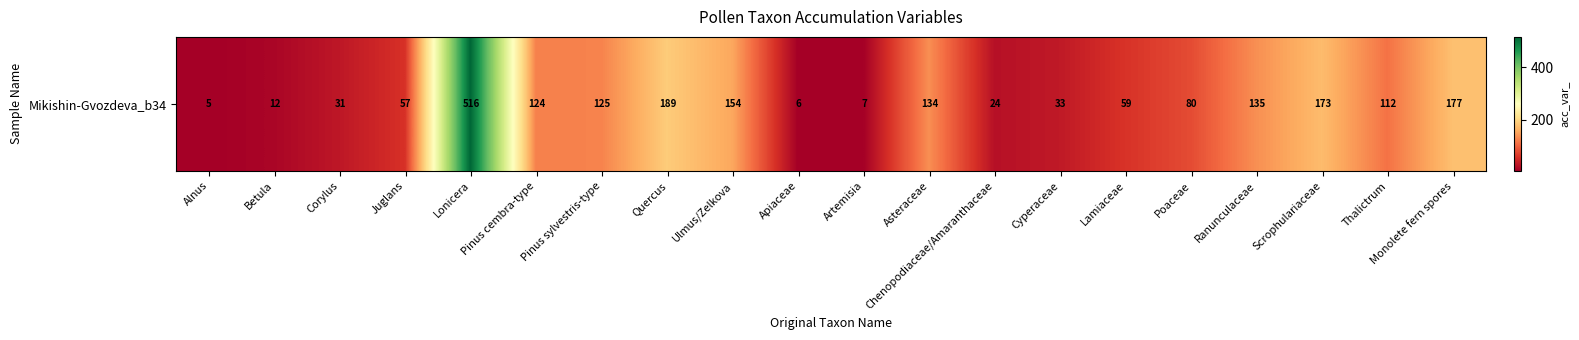

The chart shows a value of 18 at Betula. True or false?

False